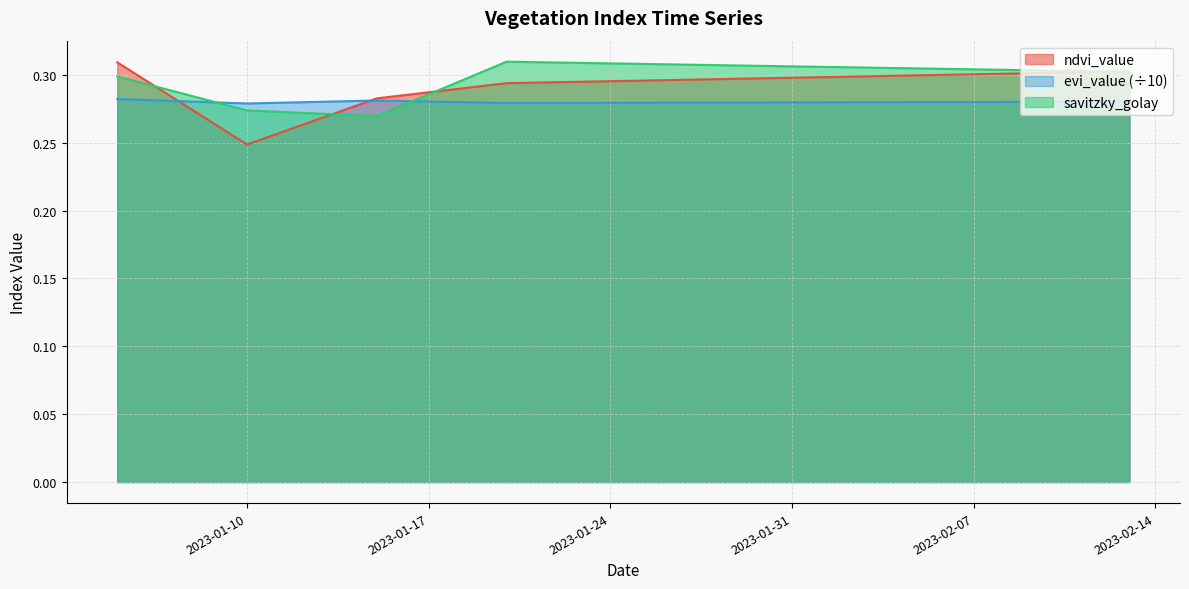

Which series has the largest range (max minus min)?

ndvi_value